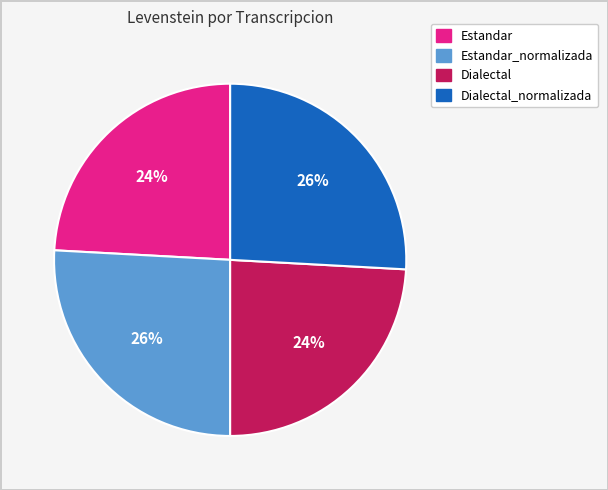

Which has a higher value, Dialectal or Dialectal_normalizada?

Dialectal_normalizada